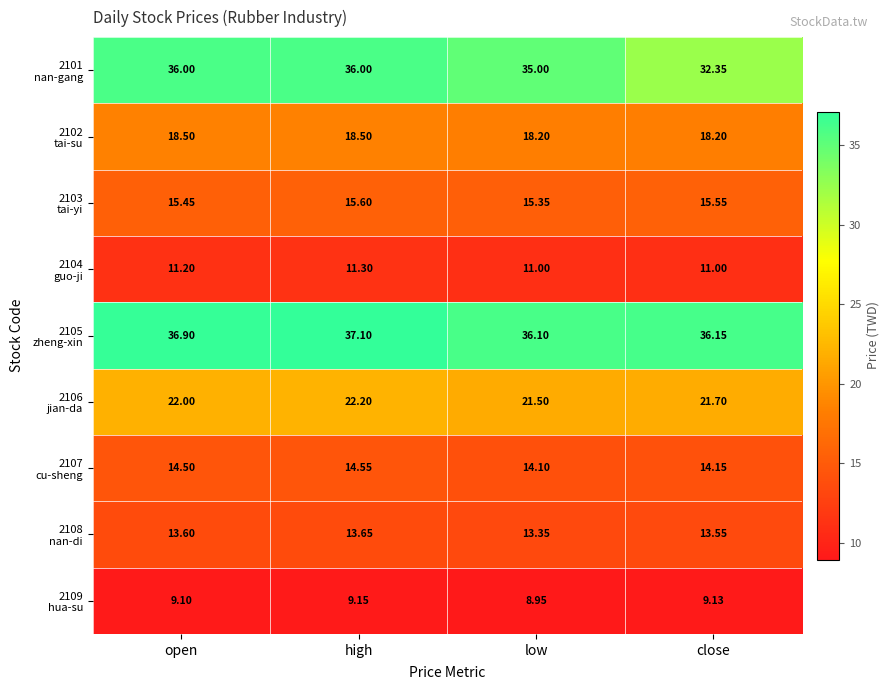

At which category is the sum across all series the highest?

high